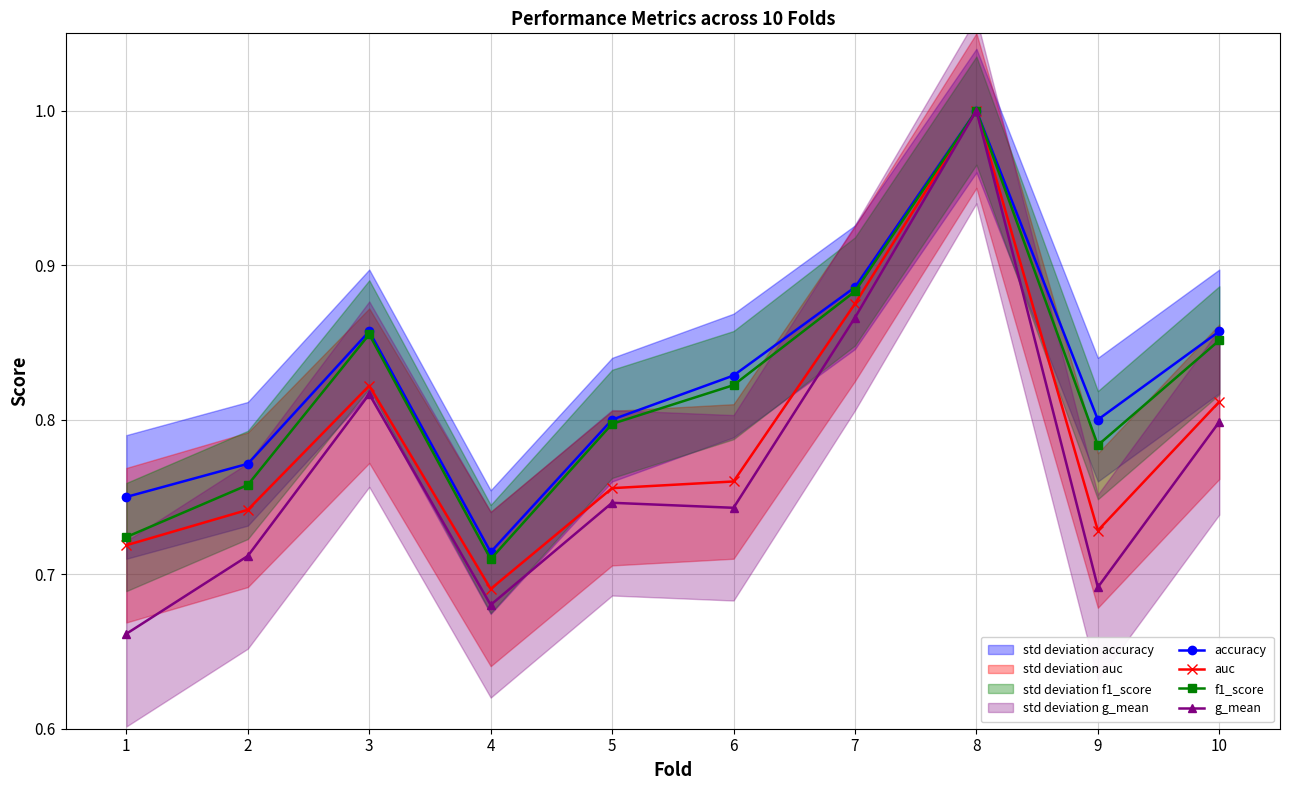

Between 6 and 10, which series saw the biggest shift?

g_mean